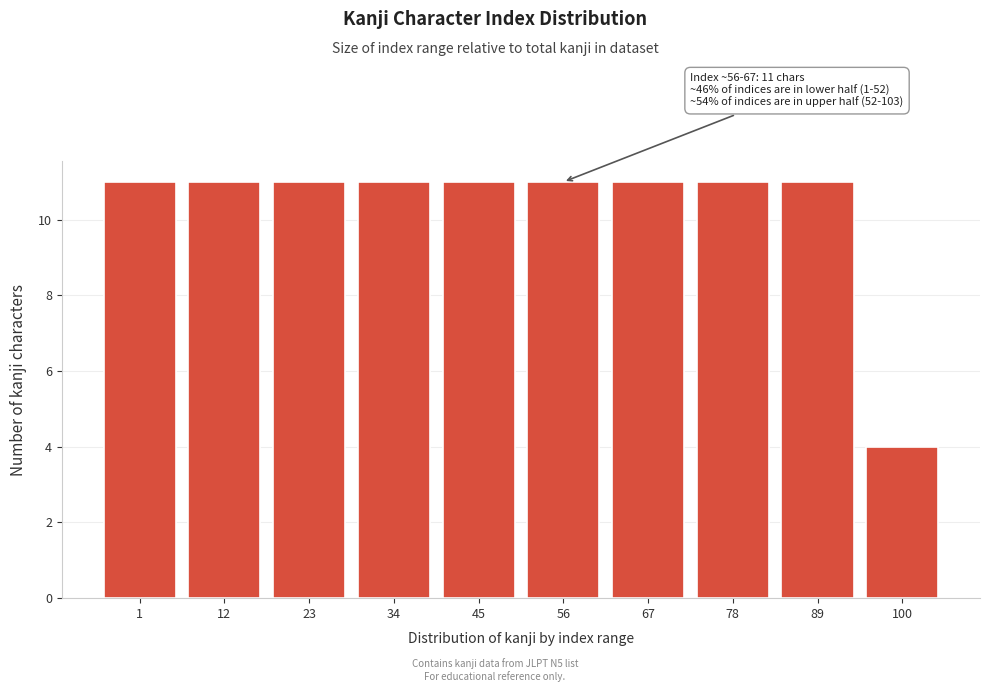

Reading left to right, list all the values displayed in this chart.

11	11	11	11	11	11	11	11	11	4